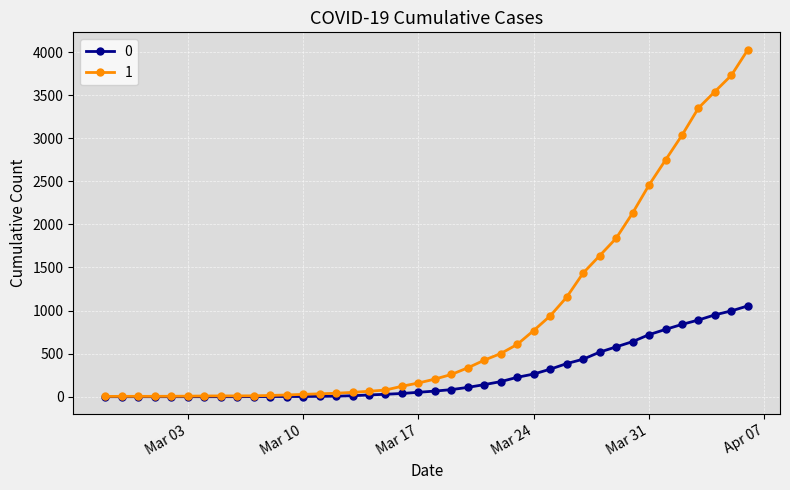

What is the greatest value displayed?

4028